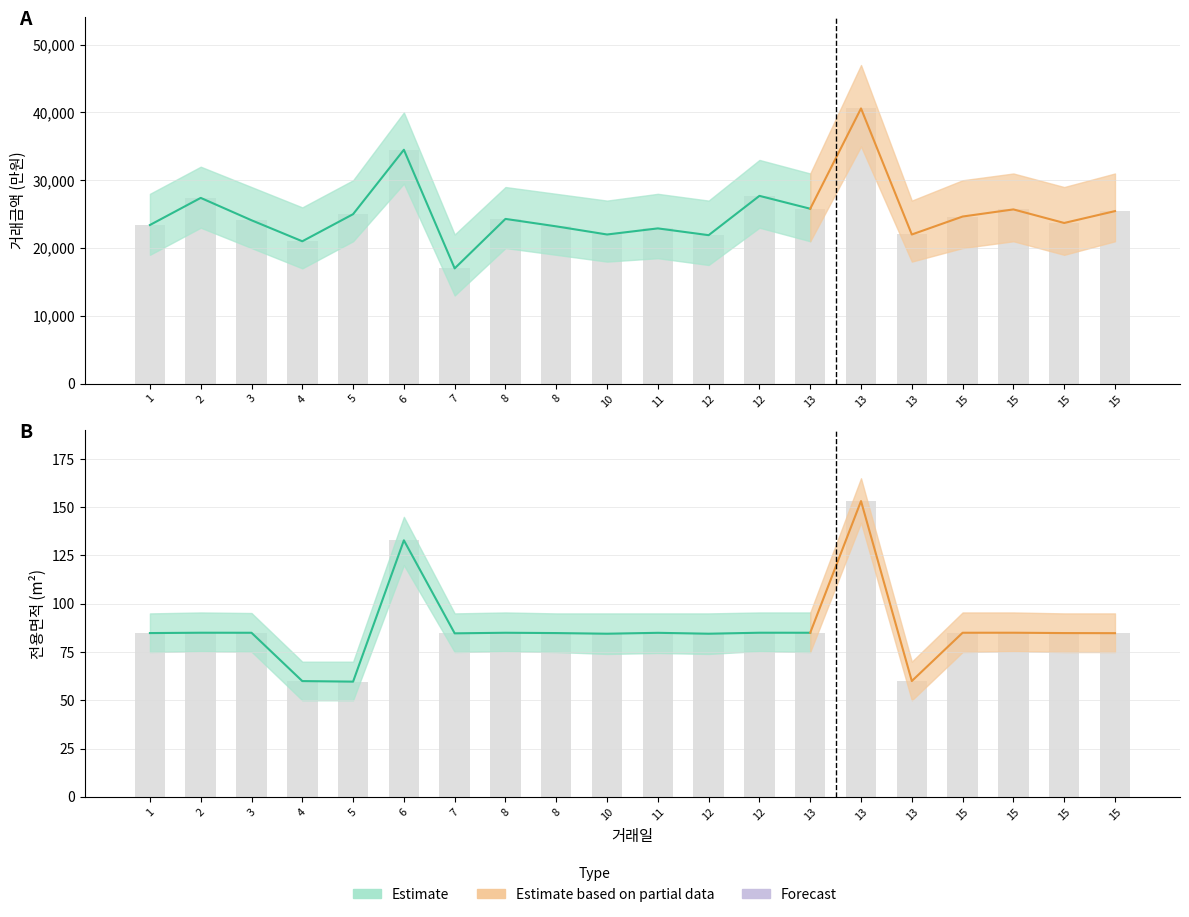

At which category is the sum across all series the highest?

13